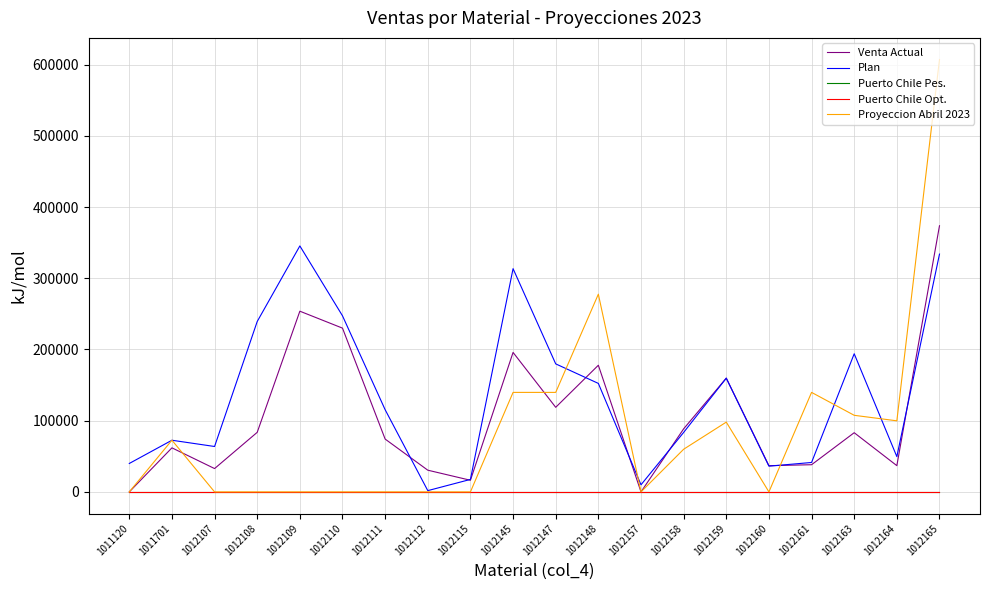

True or false: Proyeccion Abril 2023 and Puerto Chile Opt. cross at least once.

False